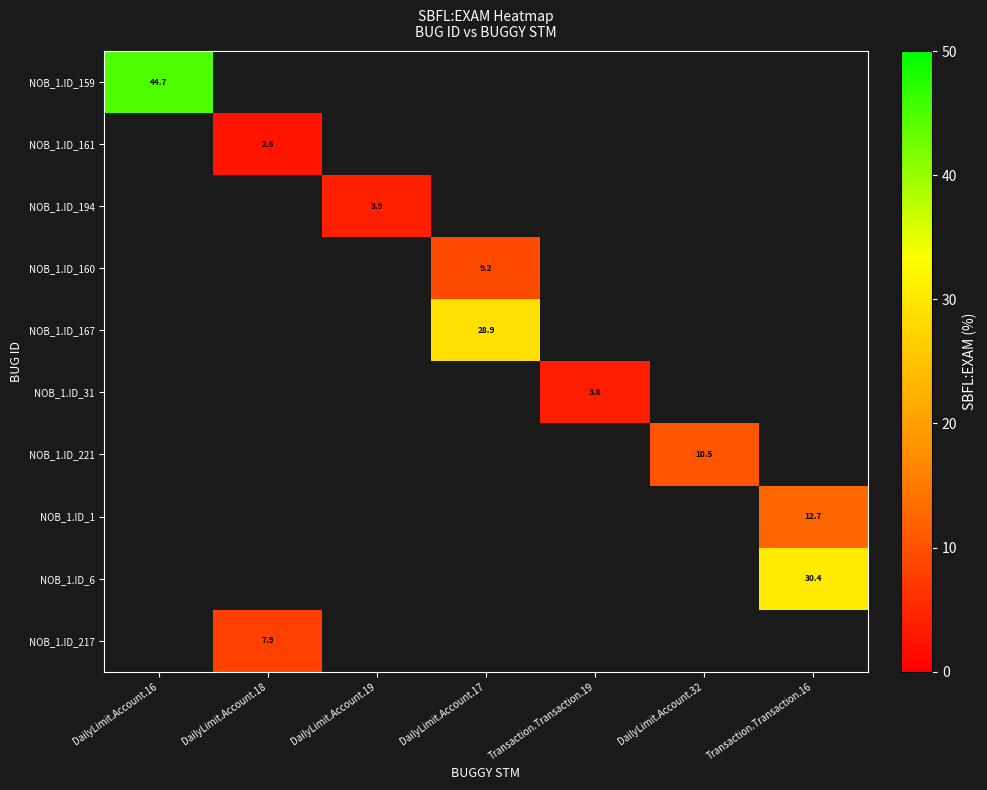

What is the maximum value for NOB_1.ID_159?

44.7